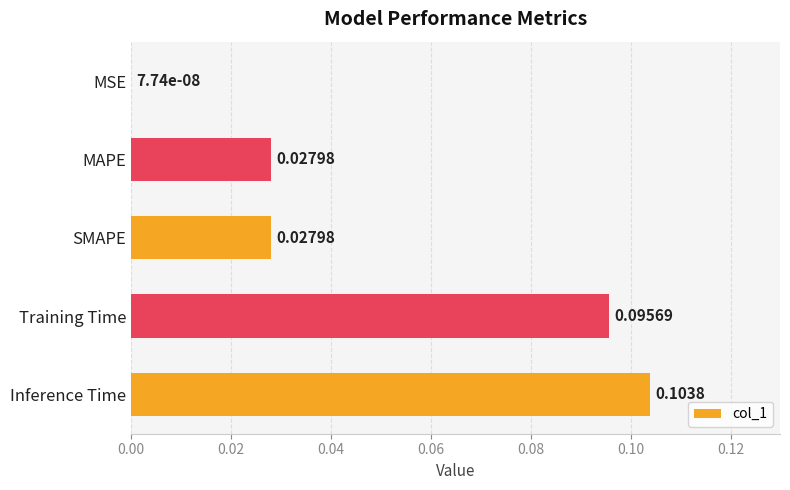

What is the sum of all values?

0.3